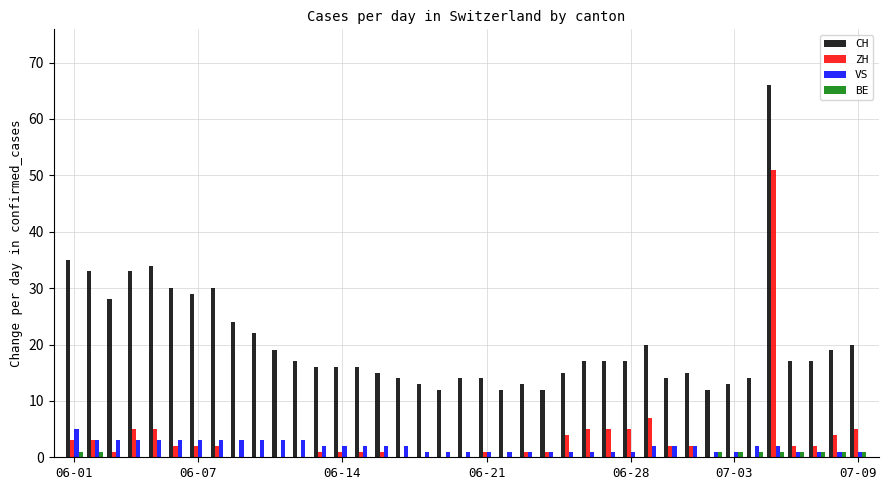

What are all the series names shown in the legend?

CH, ZH, VS, BE